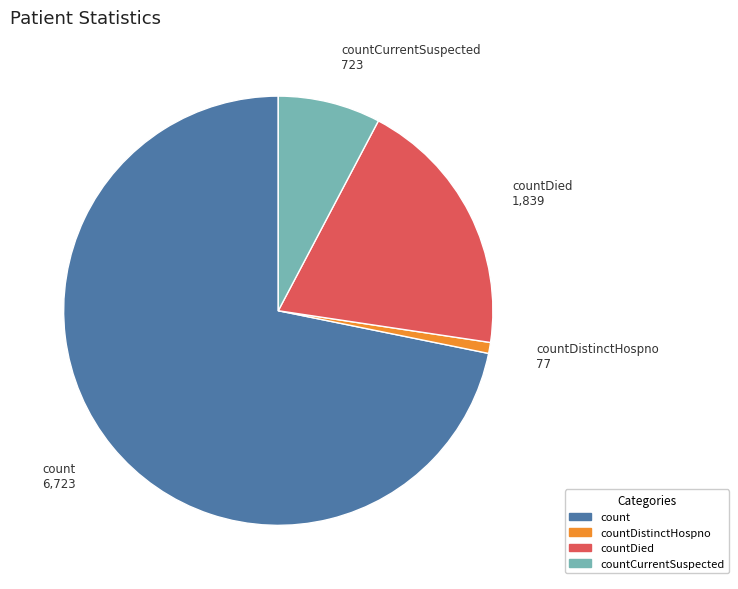

Does any single category account for the majority?

Yes